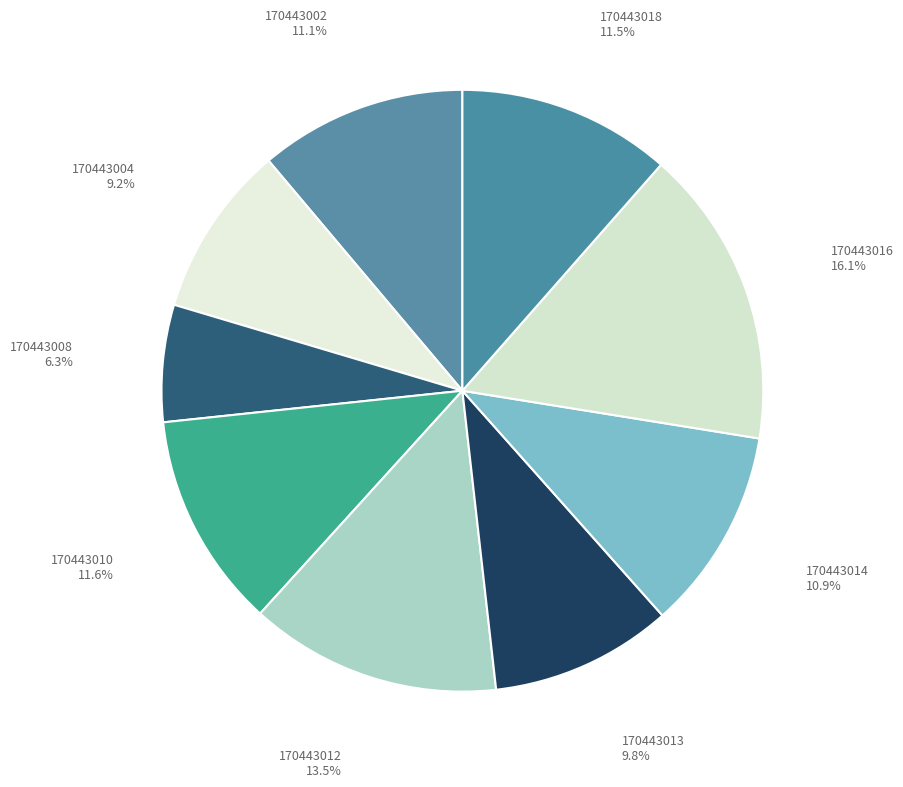

To the nearest percent, what portion does 170443014 represent?

11%